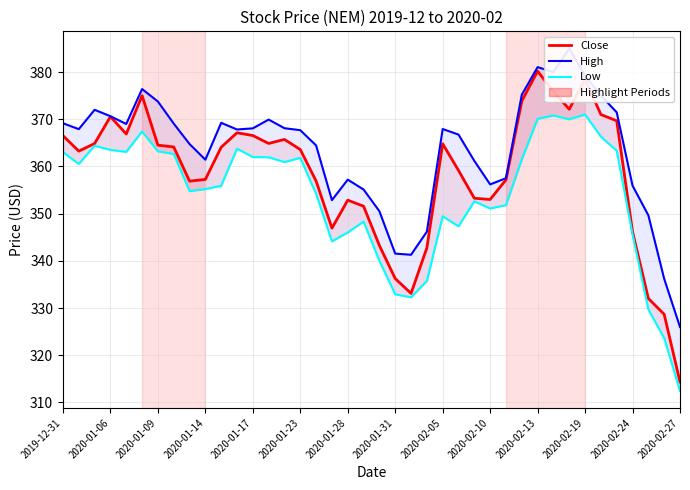

The value of Low at 2020-02-10 is 155.8. True or false?

False